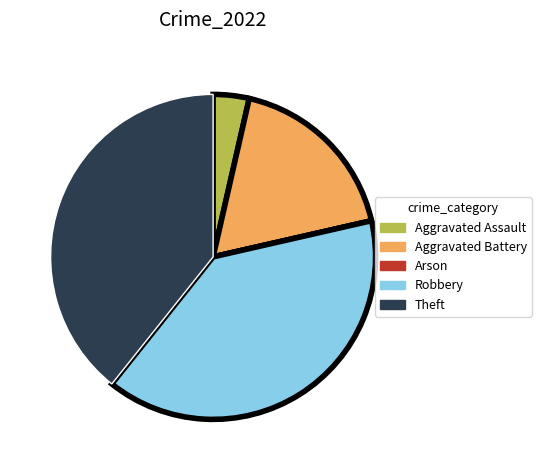

True or false: Aggravated Assault accounts for 12% of the total.

False